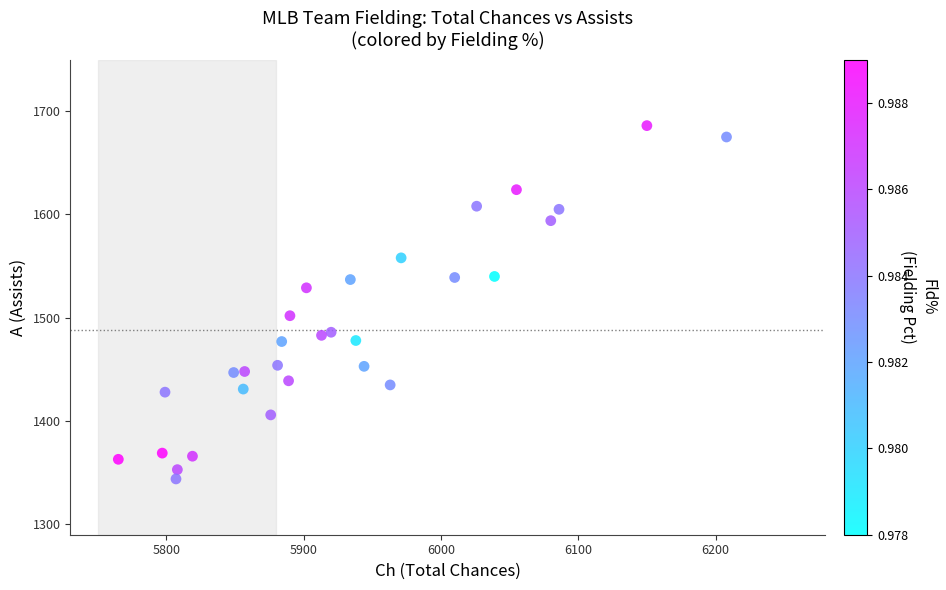

What is the range of Y values (max minus min)?

342